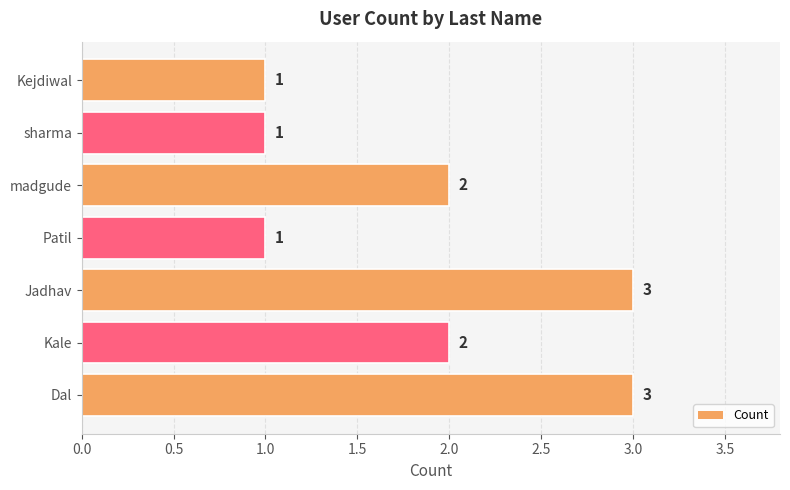

Count the values in the range 1 to 3.

7